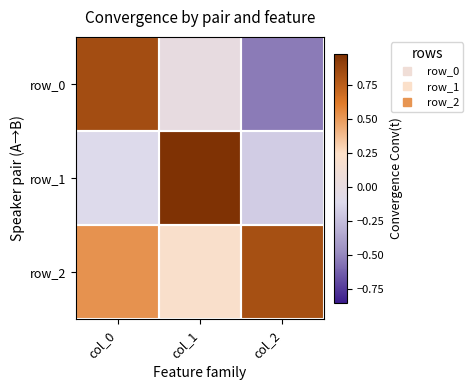

List the series in order of their overall mean, highest first.

row_2, row_1, row_0